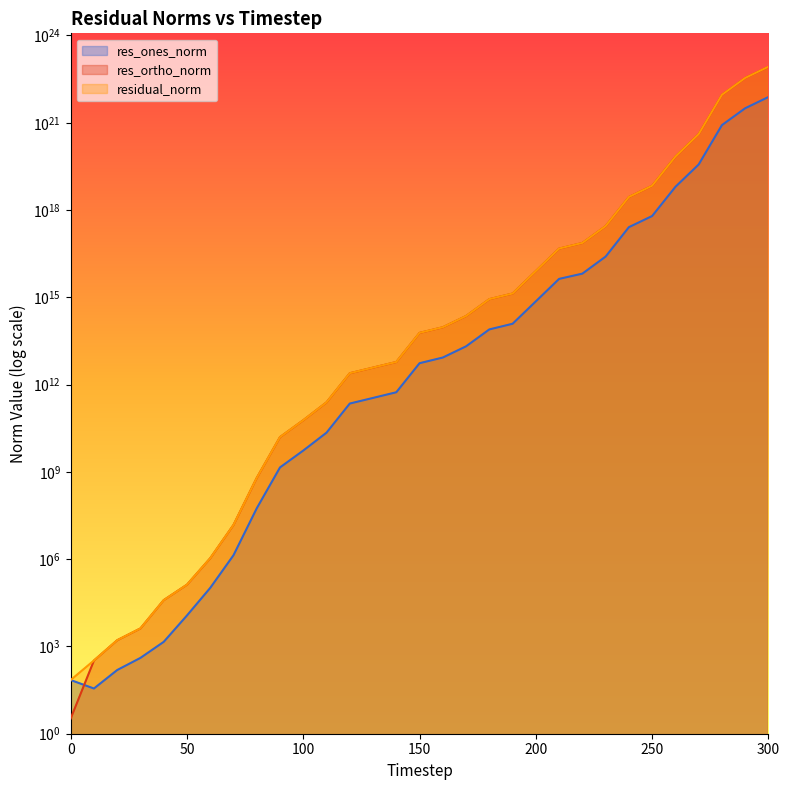

Does the chart display data point markers on the line(s)?

No